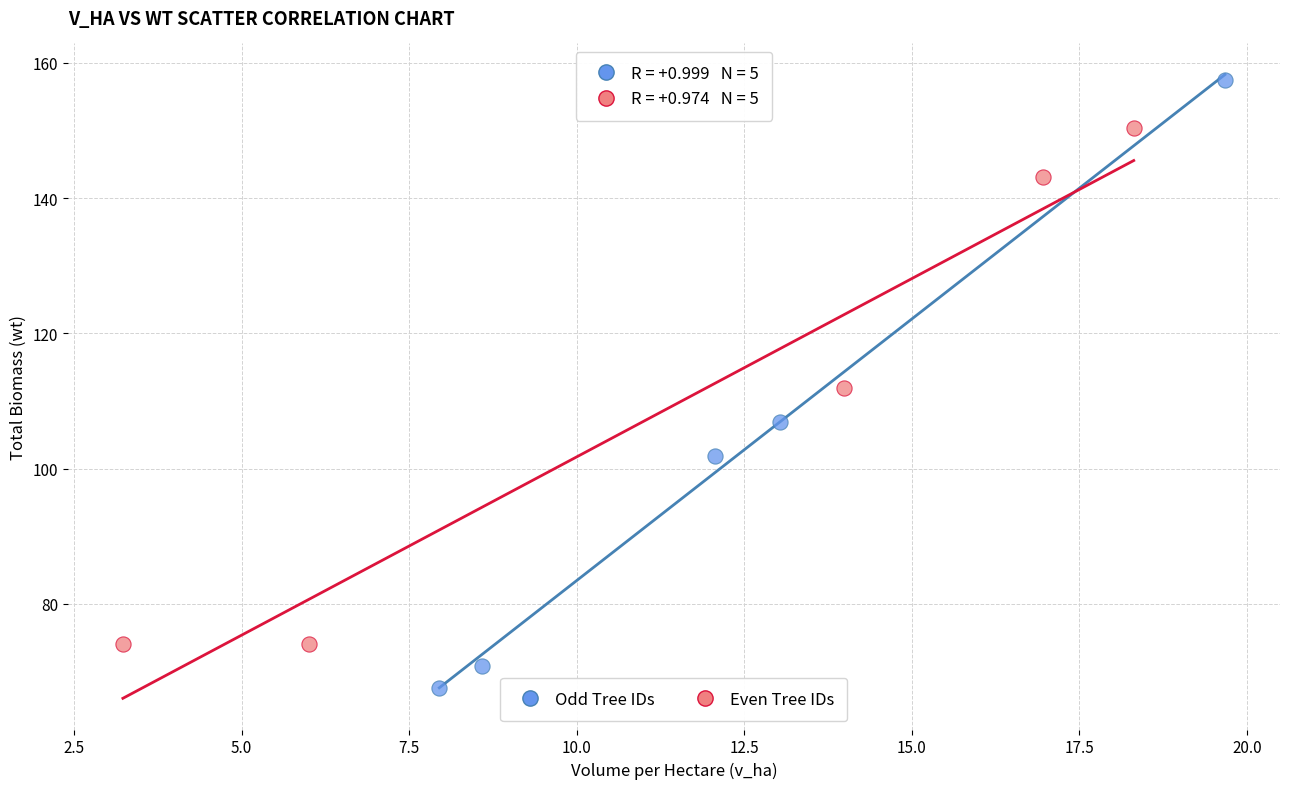

Which series has the largest Y range (max minus min)?

Odd Tree IDs